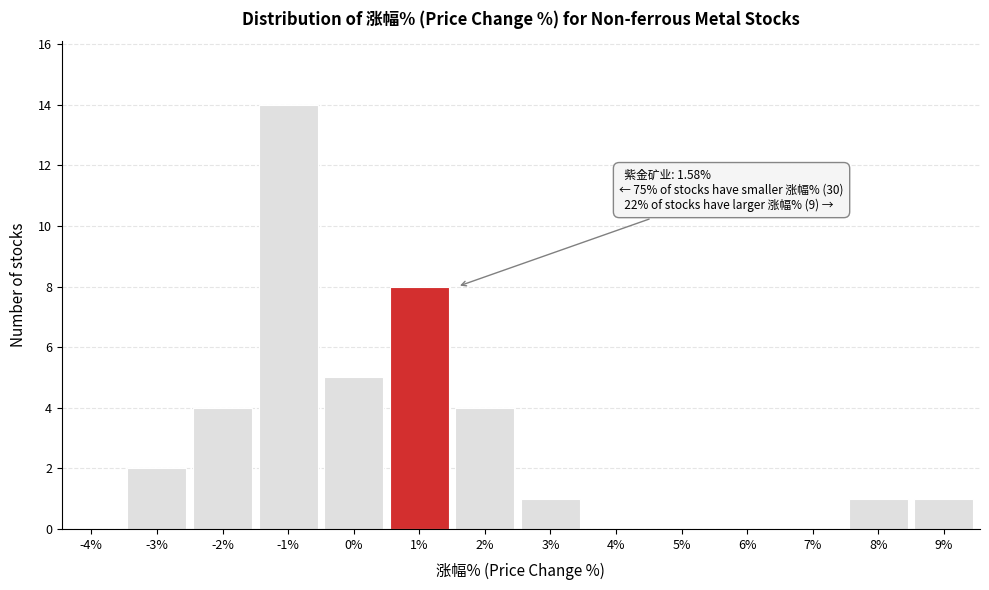

Reading right to left, extract all data points from this chart.

9%=1	8%=1	7%=0	6%=0	5%=0	4%=0	3%=1	2%=4	1%=8	0%=5	-1%=14	-2%=4	-3%=2	-4%=0